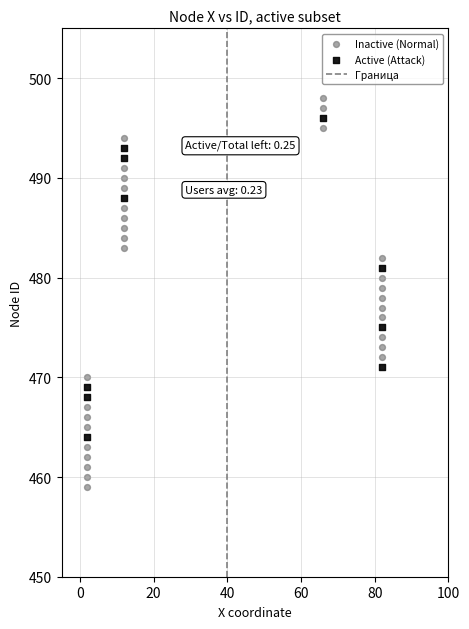

Which series has the largest Y range (max minus min)?

Inactive (Normal)